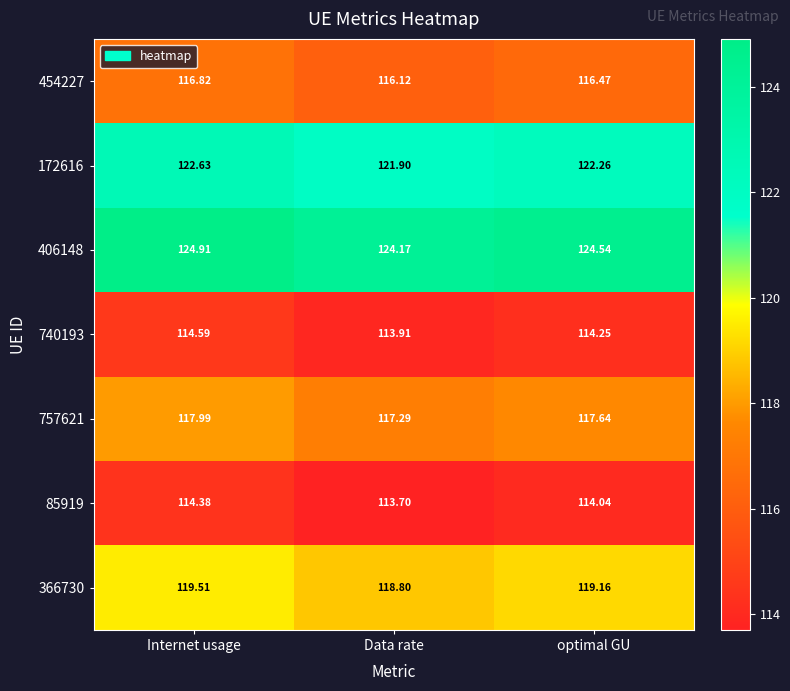

Where does the 85919 series first go above 114?

Internet usage